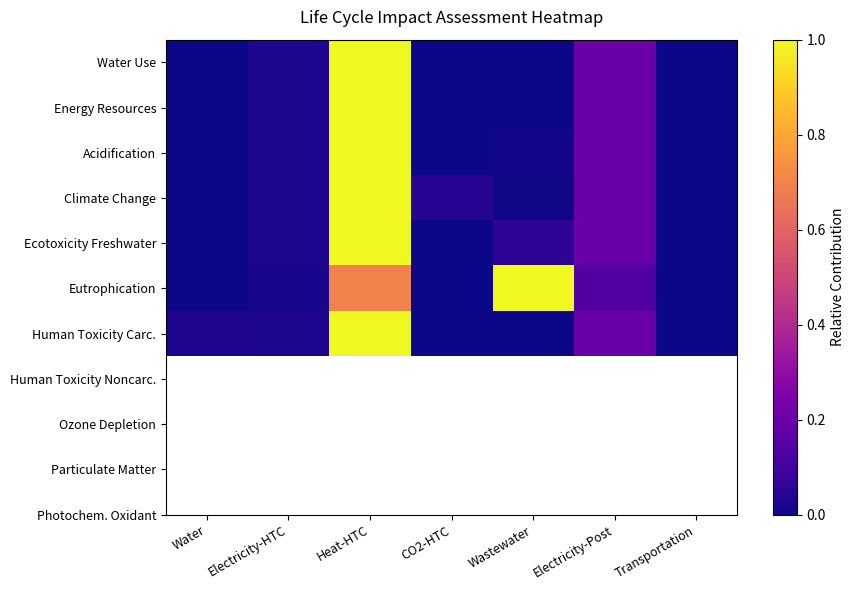

At which category is the sum across all series the highest?

Heat-HTC